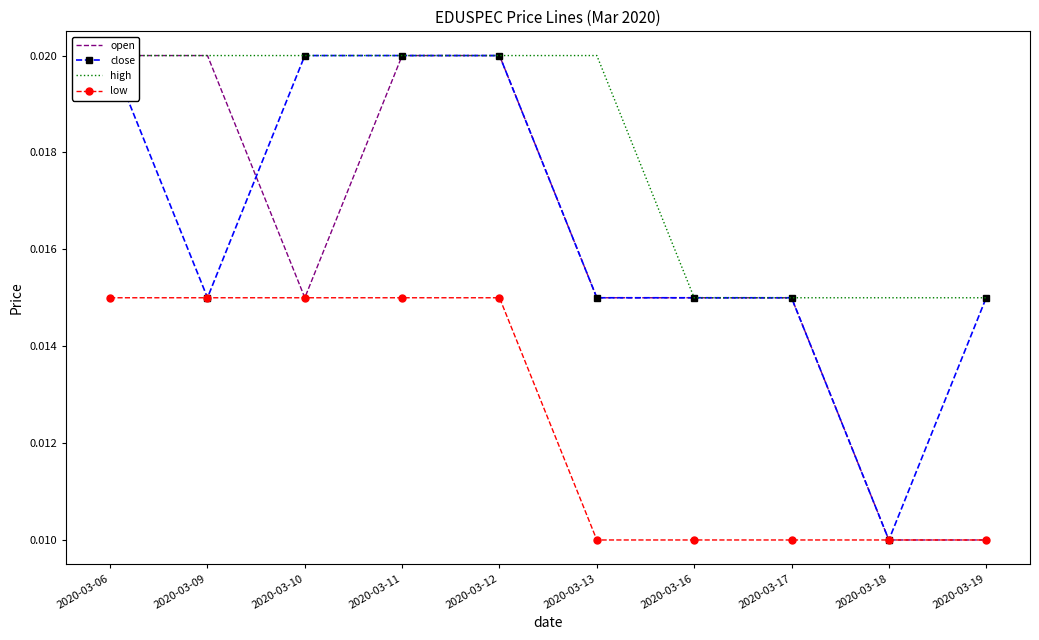

Count the low values in the range 0 to 1.

10